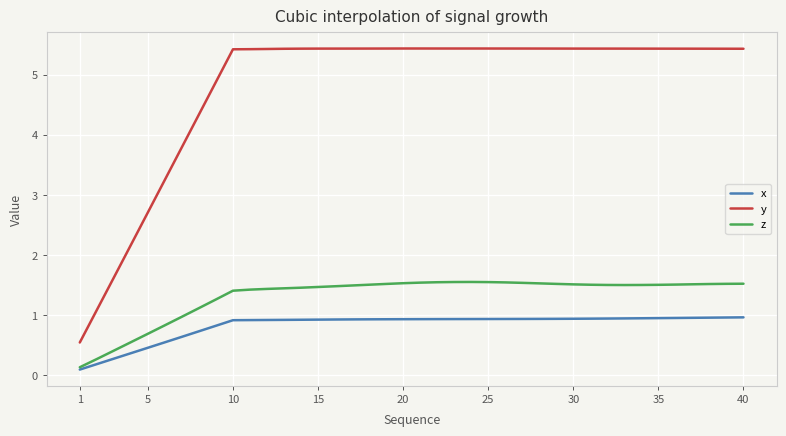

How many lines are shown in the chart?

3